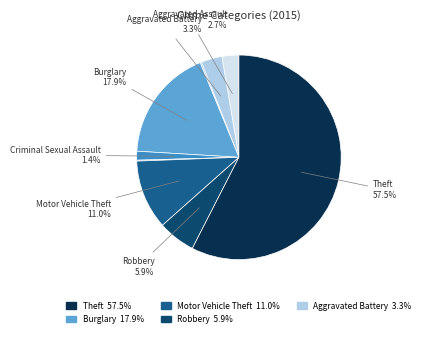

How many segments does this pie chart have?

9